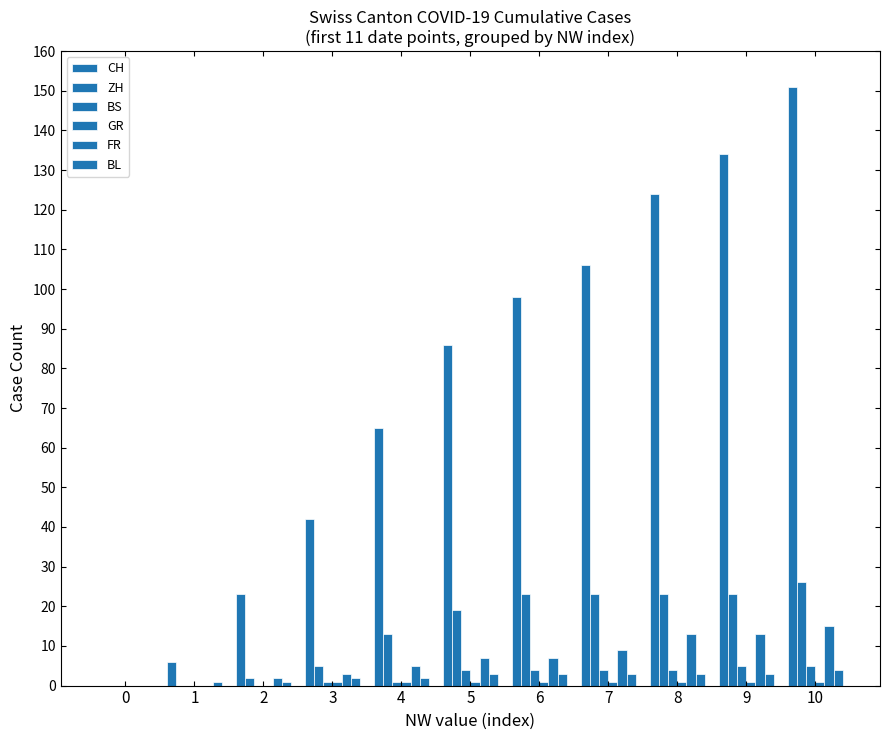

List the labels in order of CH value, largest first.

10, 9, 8, 7, 6, 5, 4, 3, 2, 1, 0